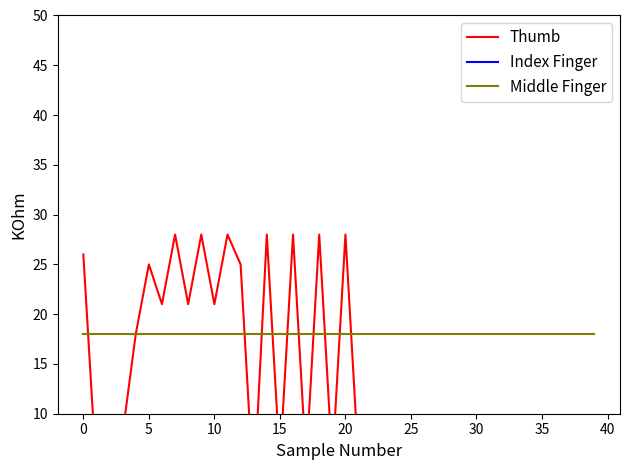

What is the approximate value of Thumb at 27, to the nearest 10?

10